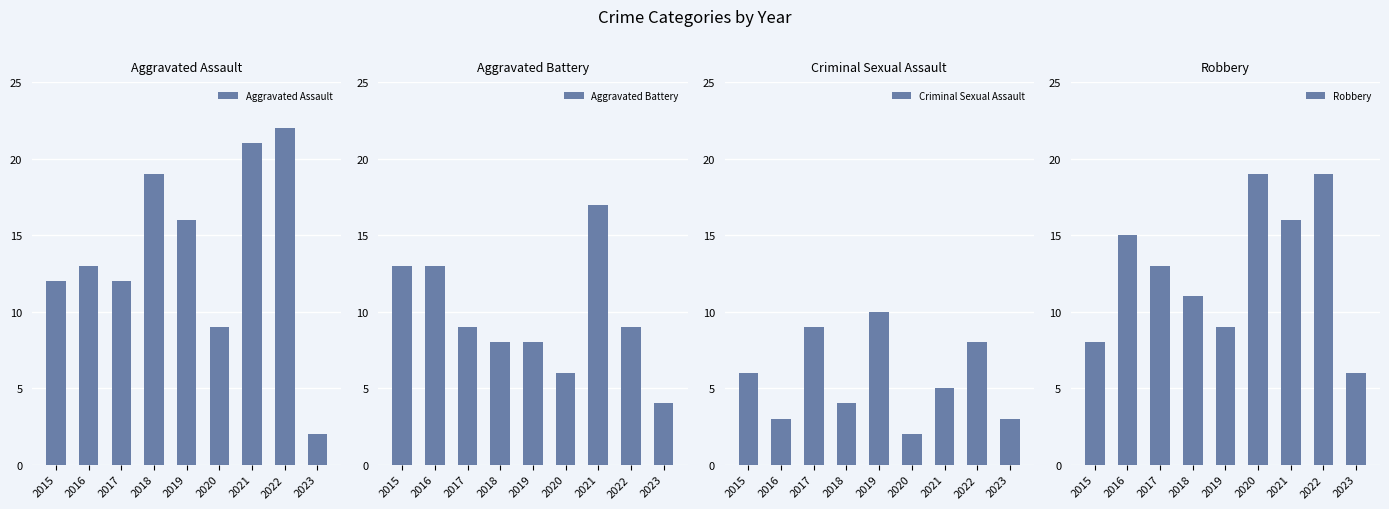

Is it true that Robbery equals 8 at 2015?

True